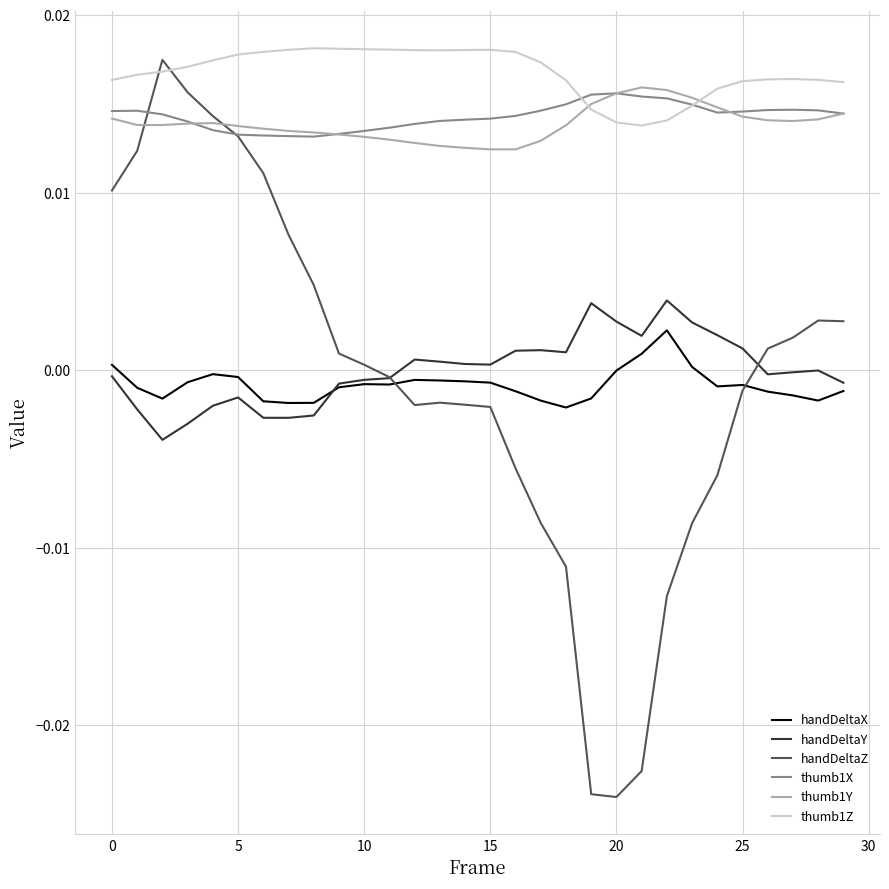

True or false: handDeltaX and thumb1Y intersect in this chart.

False